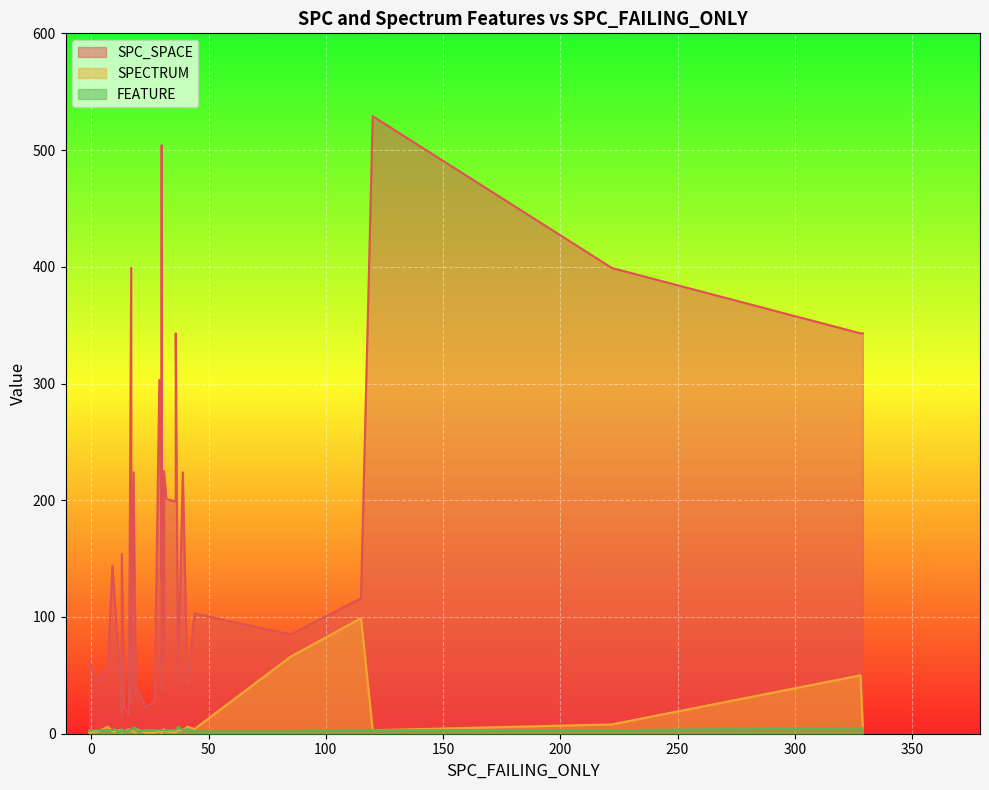

The value of SPC_SPACE at 24 is 633. True or false?

False